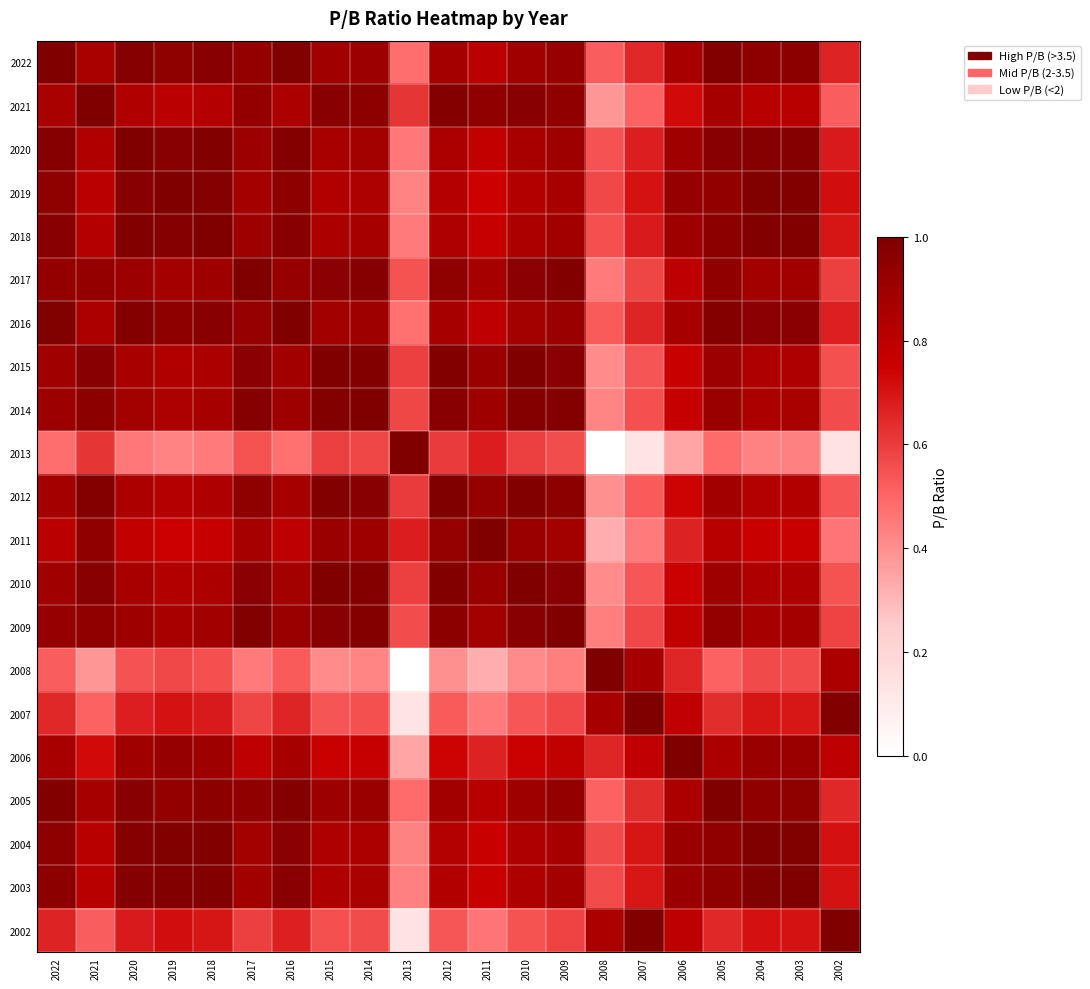

List the series in order of their peak value, highest first.

2022, 2021, 2020, 2019, 2018, 2017, 2016, 2015, 2014, 2013, 2012, 2011, 2010, 2009, 2008, 2007, 2006, 2005, 2004, 2003, 2002